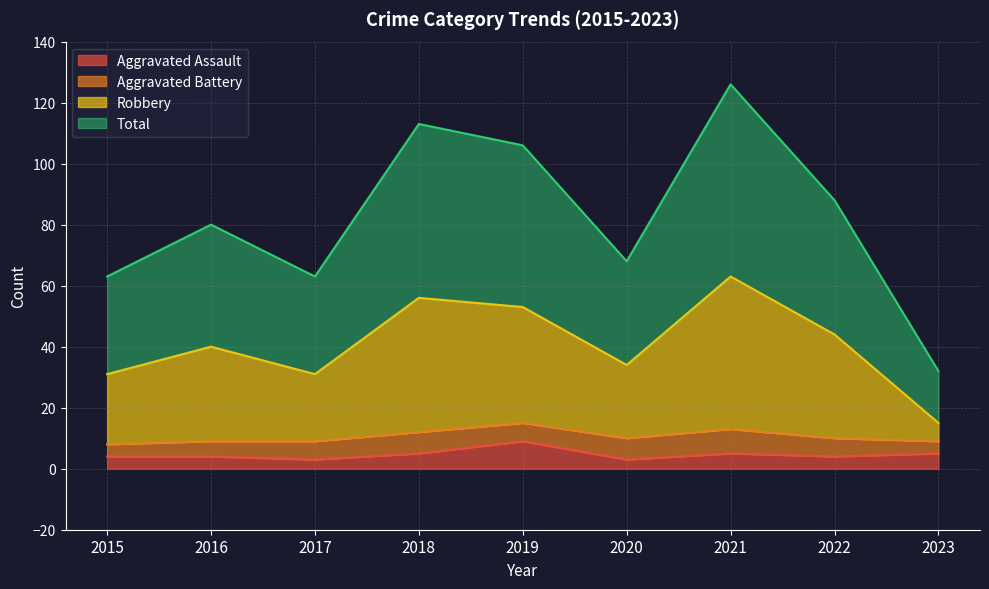

True or false: Robbery has a value of 26 at 2023.

False